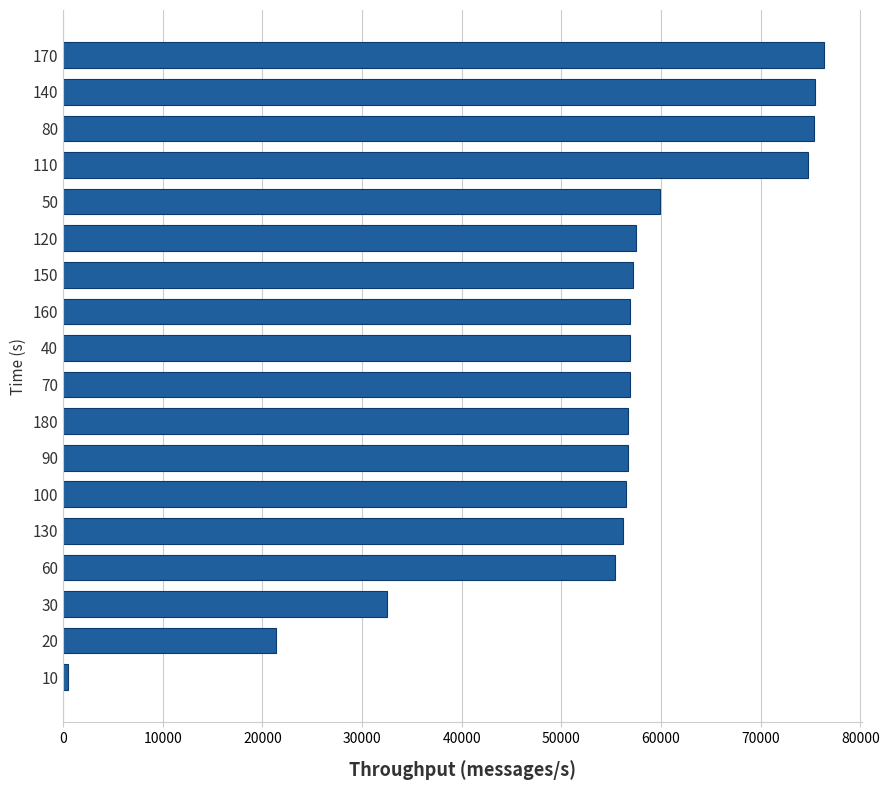

The value at 180 is 56686. True or false?

True